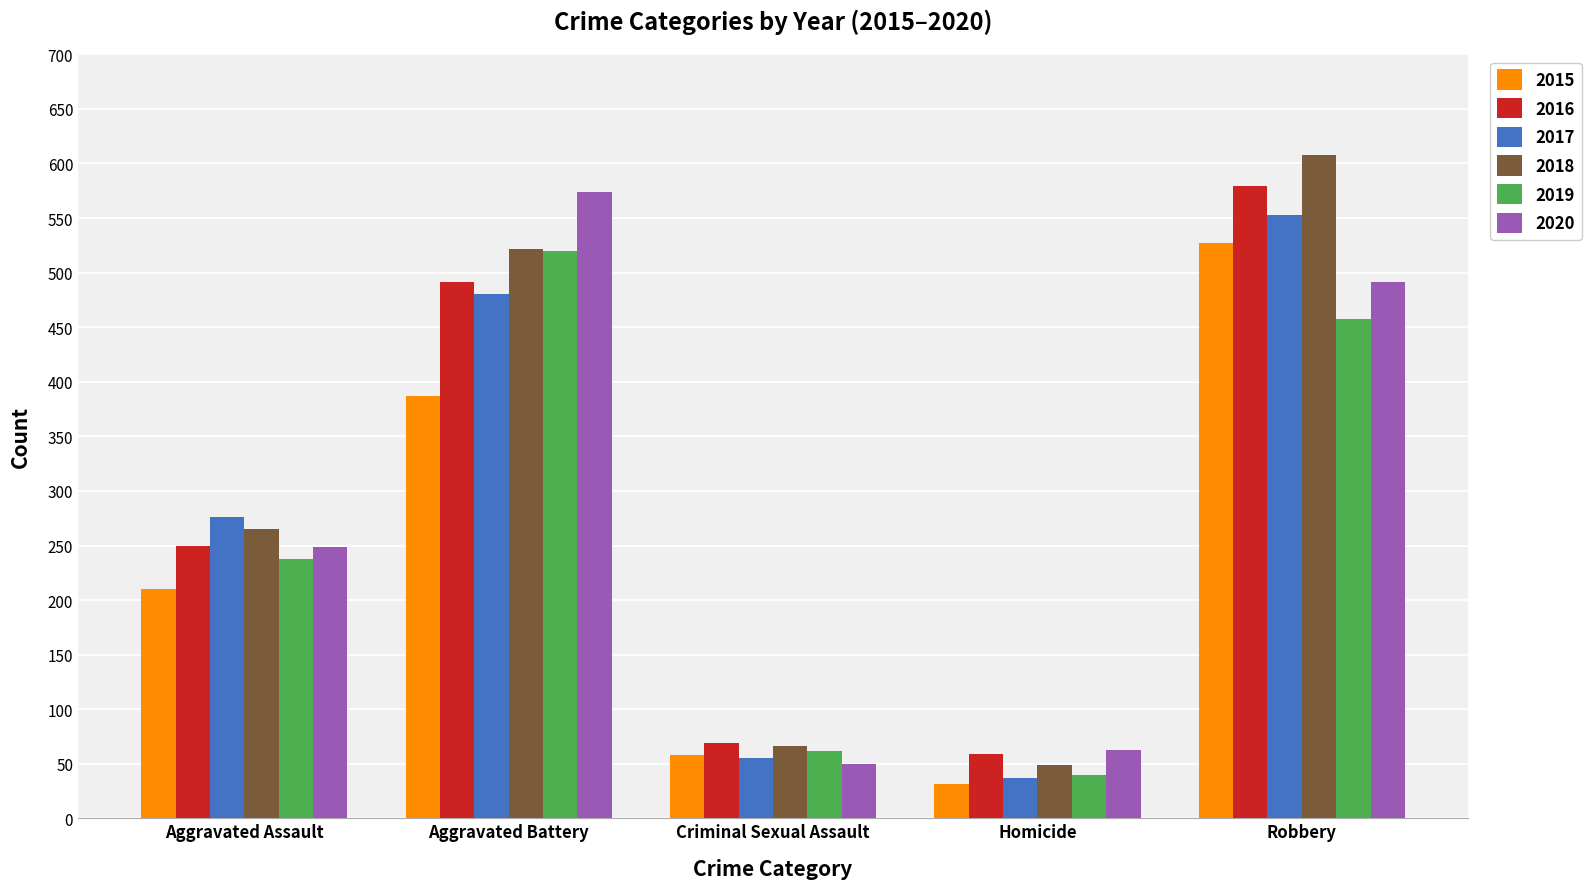

What is the sum of the 2020 values at Robbery and Homicide?

554